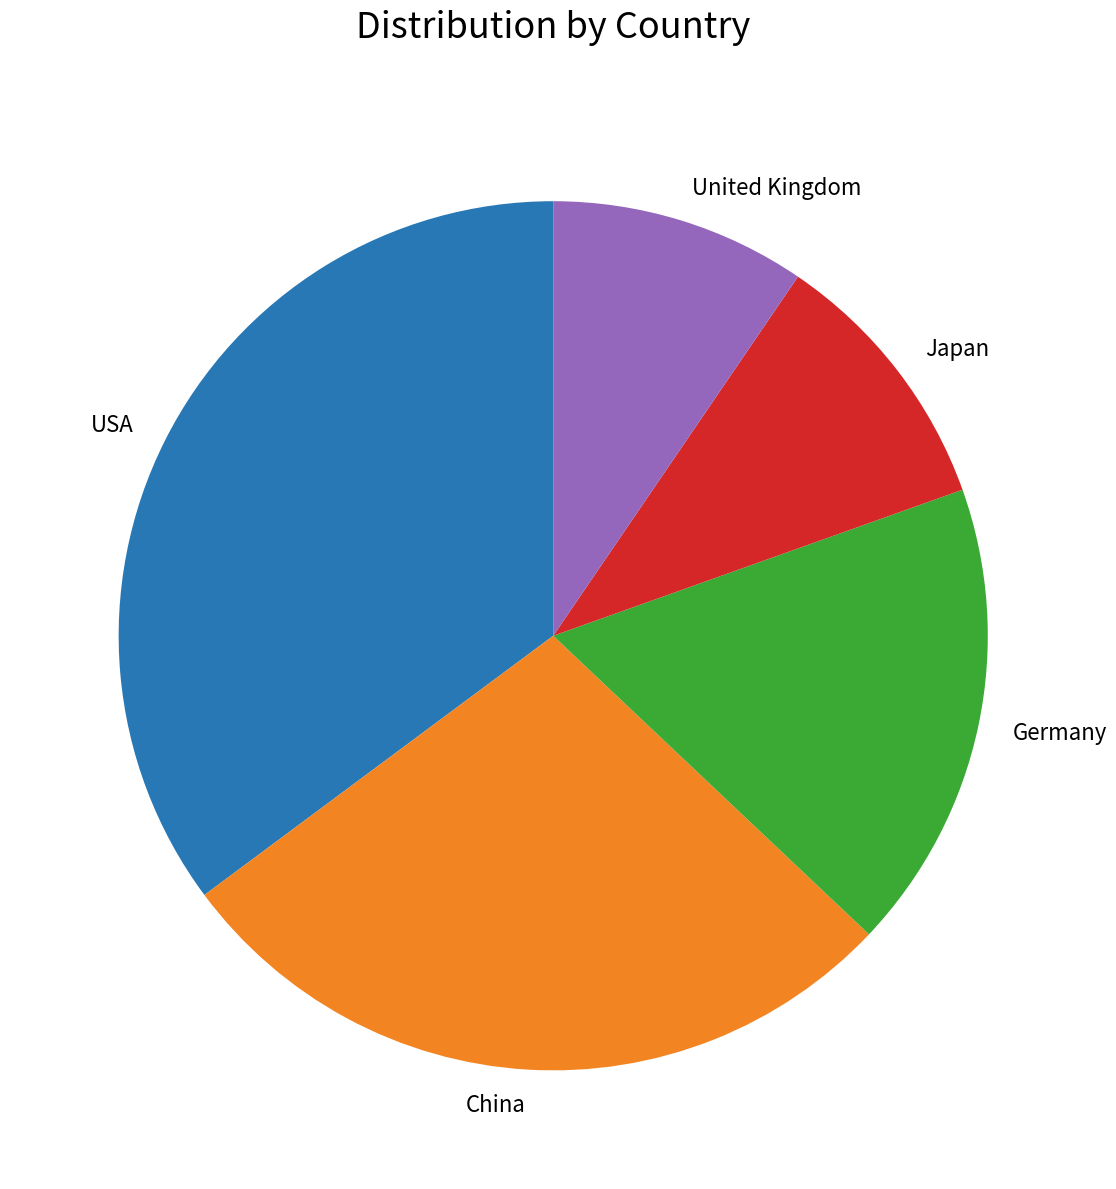

What is the smallest slice in the pie chart?

United Kingdom